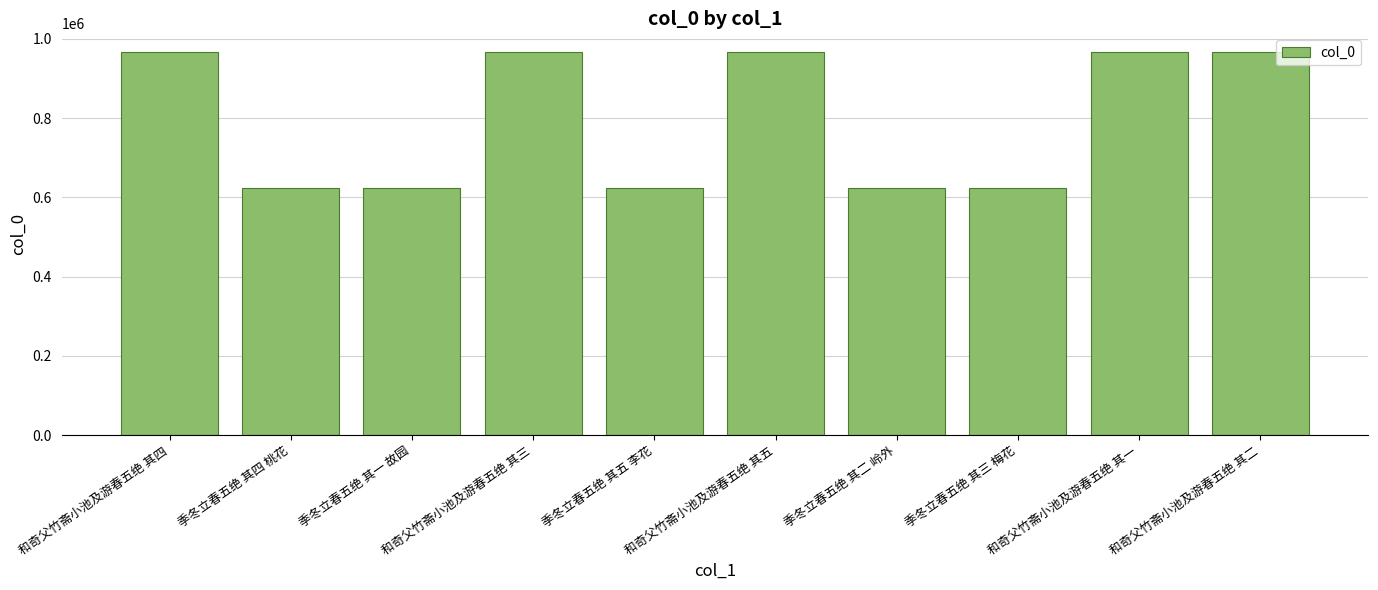

What is the value of the 2nd bar from the left?

622618